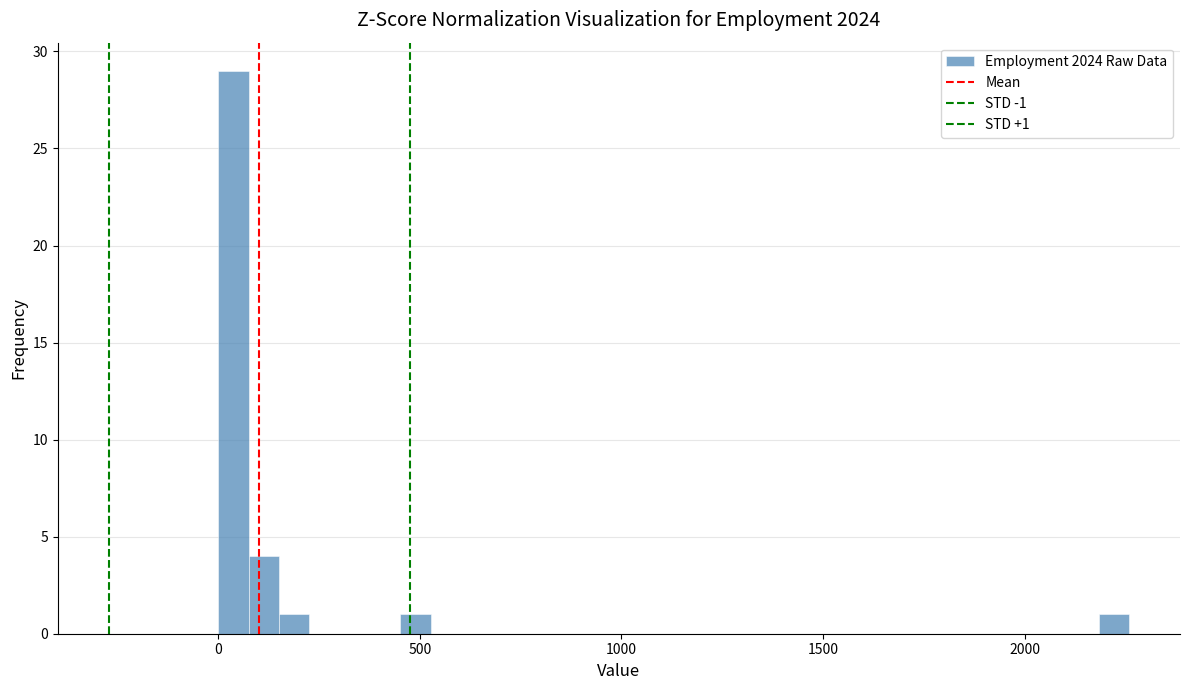

Around what value on the x-axis is the tallest bar? Give the approximate position of its centre, as read against the axis.

50